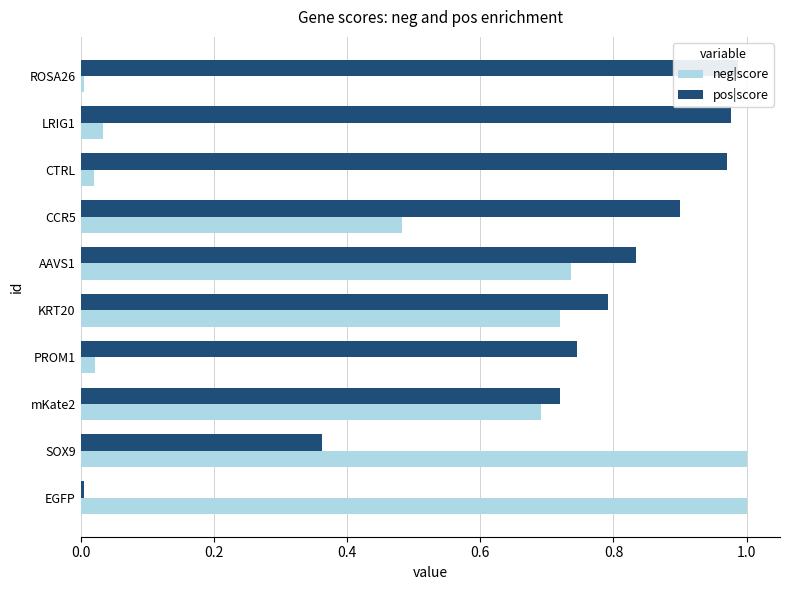

At EGFP, list the series in order from smallest to largest.

pos|score, neg|score